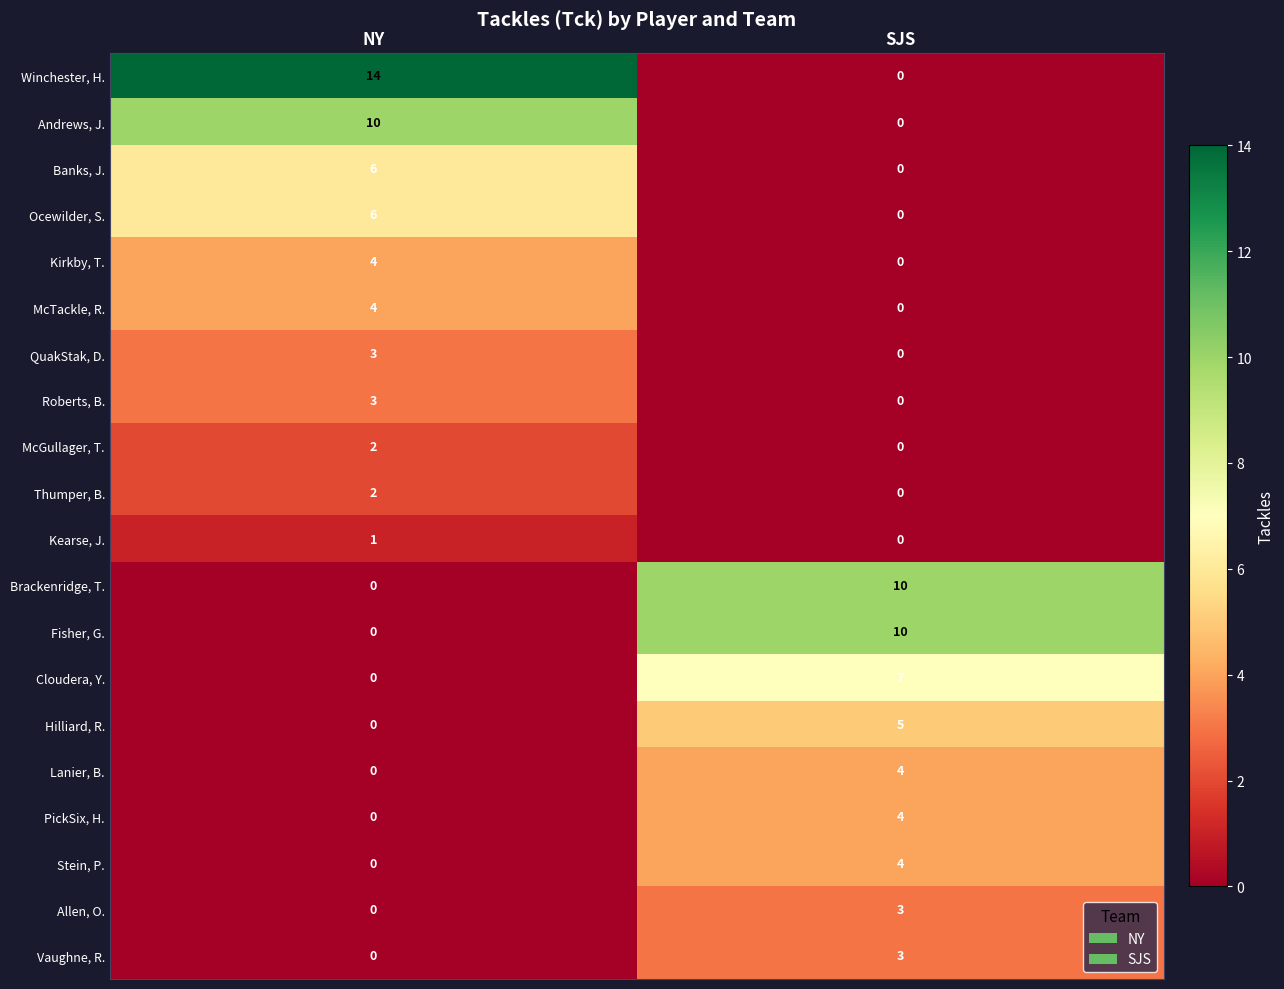

What is the sum of all Kirkby, T. values?

4